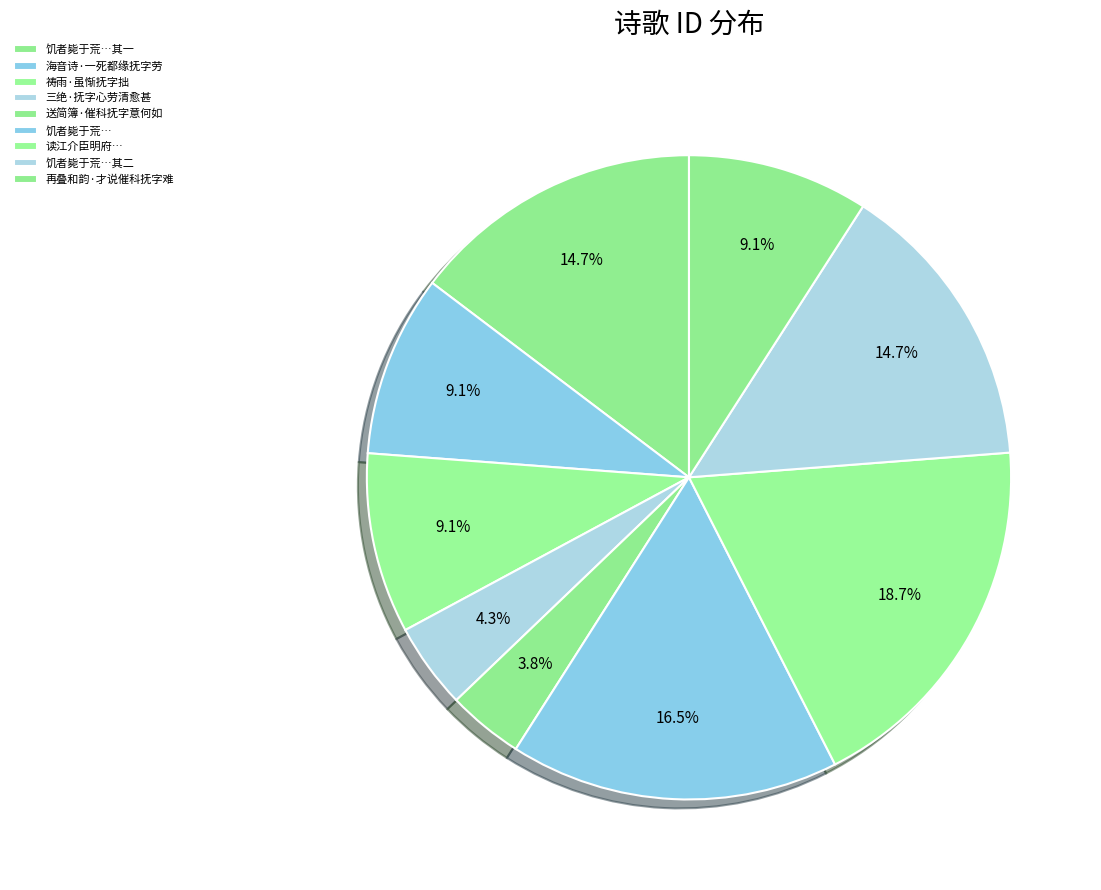

True or false: 祷雨·虽惭抚字拙 accounts for 9% of the total.

True